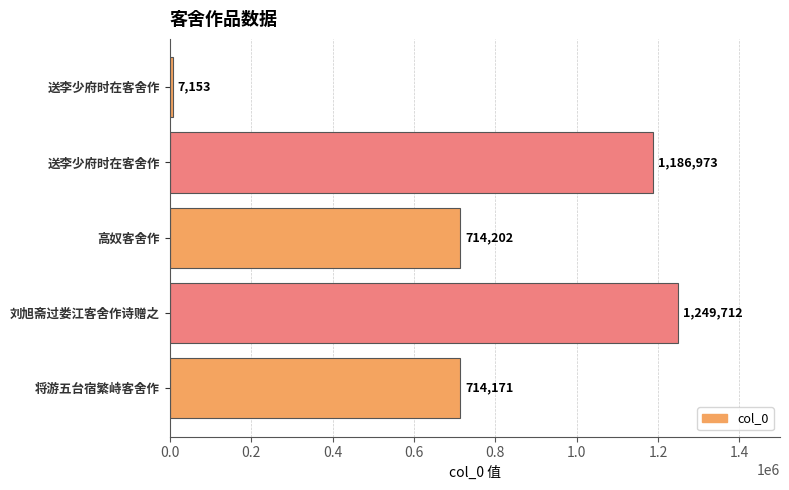

How many categories are shown in the chart?

5